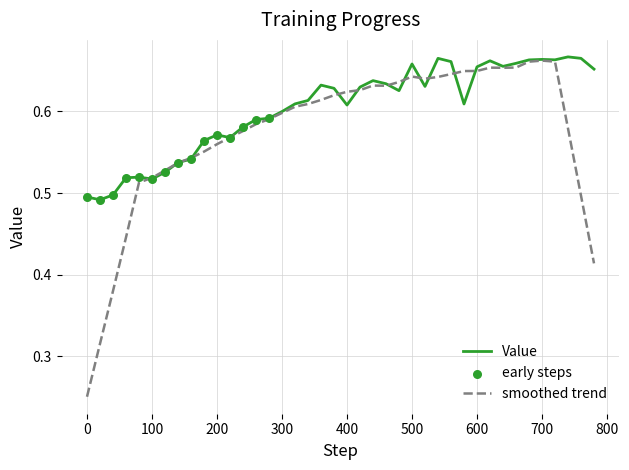

Which series has the widest spread of values?

smoothed trend